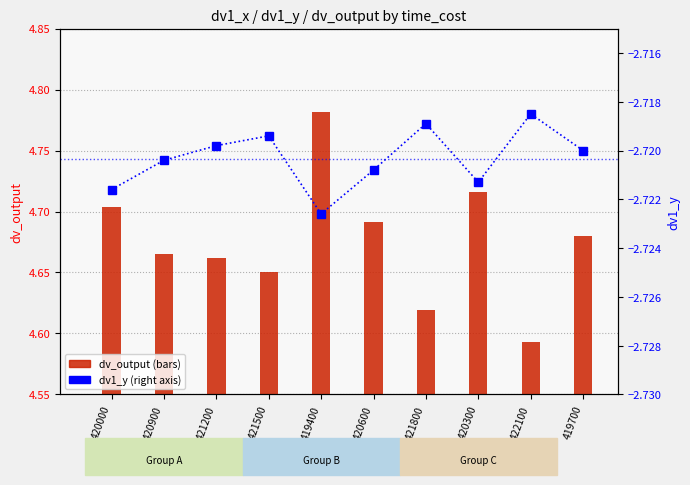

What position from the right is 420600?

5